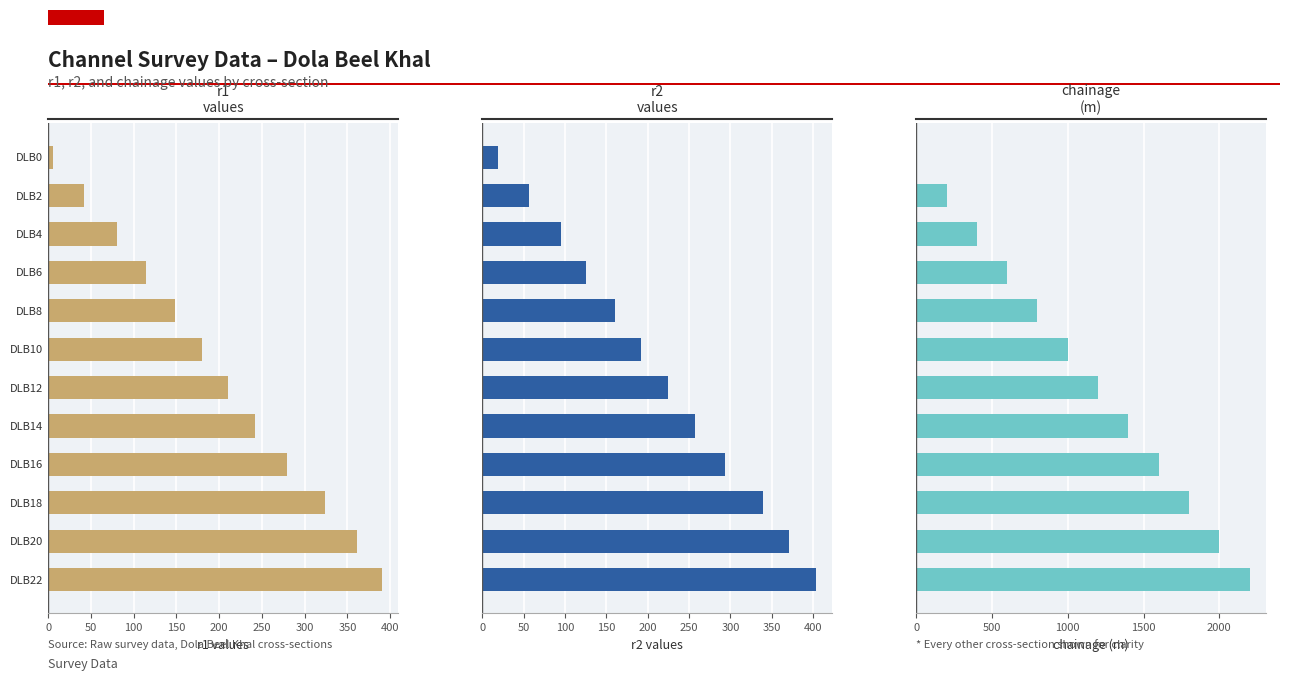

Are the bars horizontal?

Yes